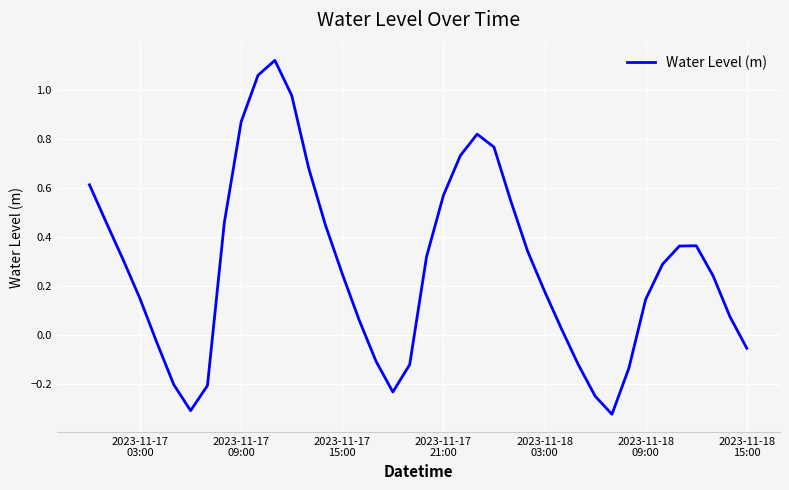

What is the difference between the second highest and minimum values?

1.4